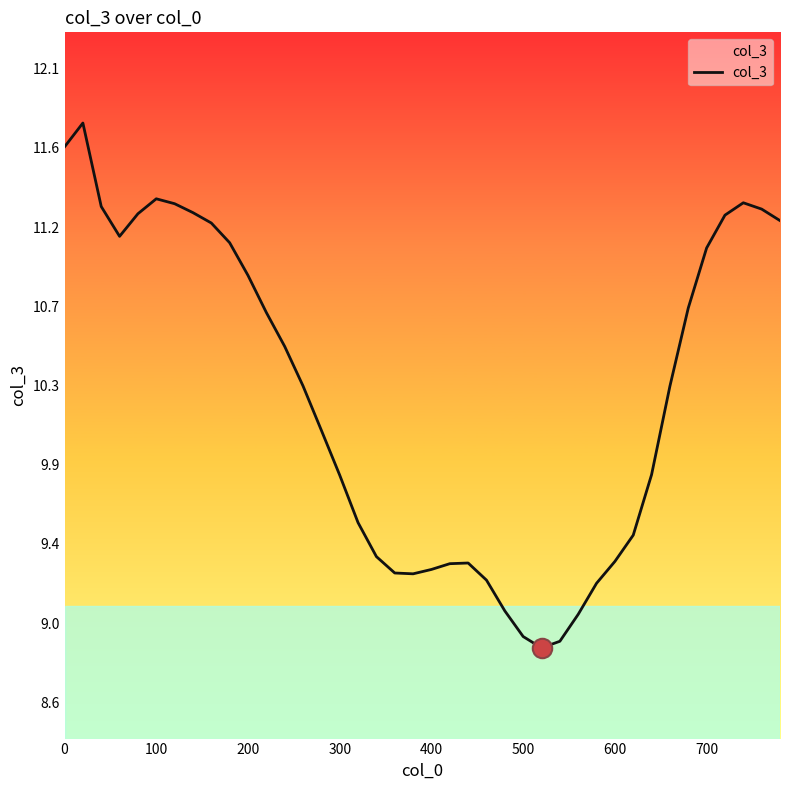

Does the chart have visible grid lines?

No